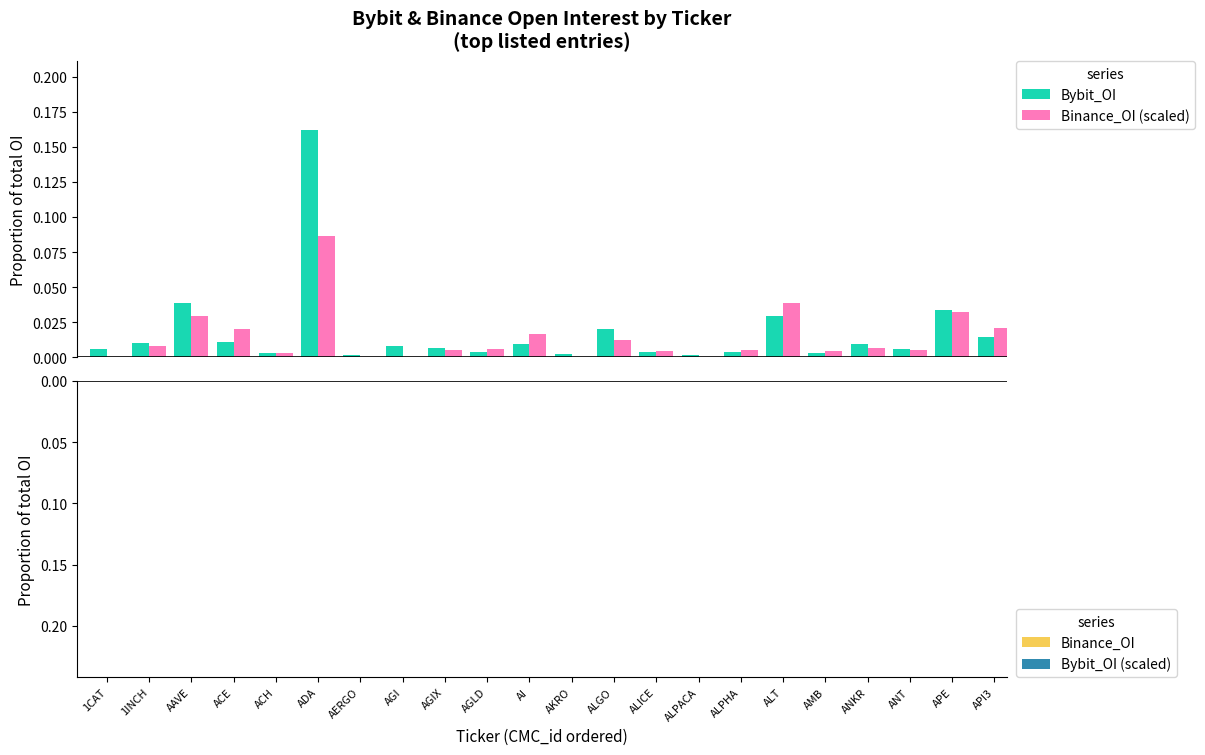

At 1CAT, list the series in order from smallest to largest.

Bybit_OI (scaled), Binance_OI (scaled), Binance_OI, Bybit_OI